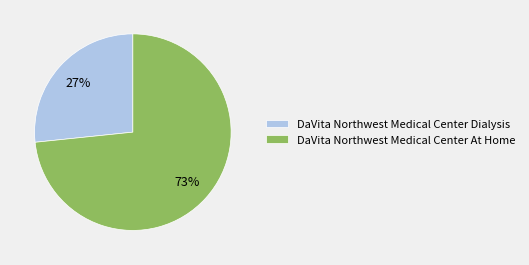

Combined, do DaVita Northwest Medical Center Dialysis and DaVita Northwest Medical Center At Home account for over 50%?

Yes